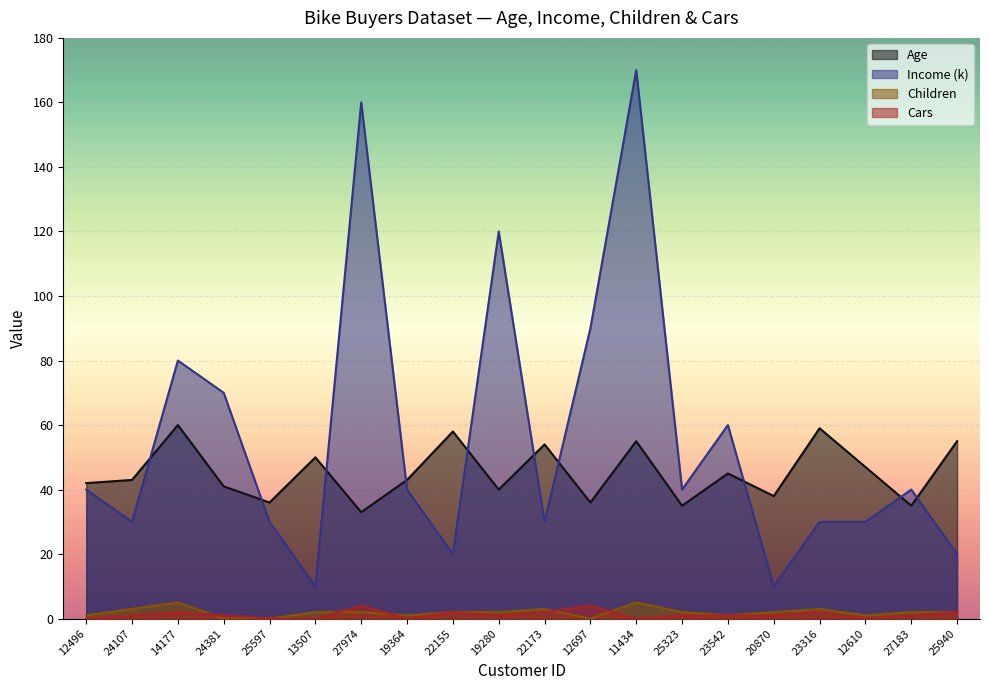

Reading left to right, transcribe all the data shown in this chart.

Age: 12496=42	24107=43	14177=60	24381=41	25597=36	13507=50	27974=33	19364=43	22155=58	19280=40	22173=54	12697=36	11434=55	25323=35	23542=45	20870=38	23316=59	12610=47	27183=35	25940=55
Income (k): 12496=40	24107=30	14177=80	24381=70	25597=30	13507=10	27974=160	19364=40	22155=20	19280=120	22173=30	12697=90	11434=170	25323=40	23542=60	20870=10	23316=30	12610=30	27183=40	25940=20
Children: 12496=1	24107=3	14177=5	24381=0	25597=0	13507=2	27974=2	19364=1	22155=2	19280=2	22173=3	12697=0	11434=5	25323=2	23542=1	20870=2	23316=3	12610=1	27183=2	25940=2
Cars: 12496=0	24107=1	14177=2	24381=1	25597=0	13507=0	27974=4	19364=0	22155=2	19280=1	22173=2	12697=4	11434=0	25323=1	23542=1	20870=1	23316=2	12610=0	27183=1	25940=2